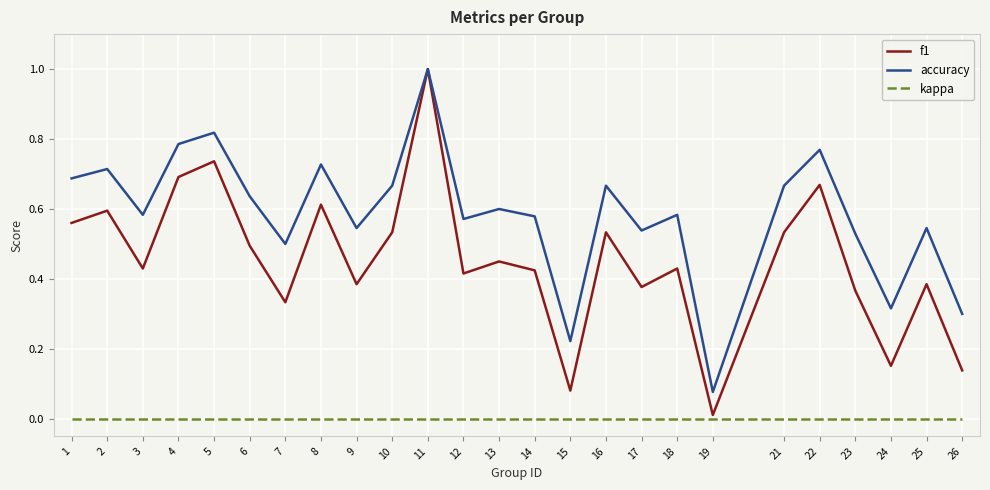

Is it true that kappa equals 0.0 at 14?

True